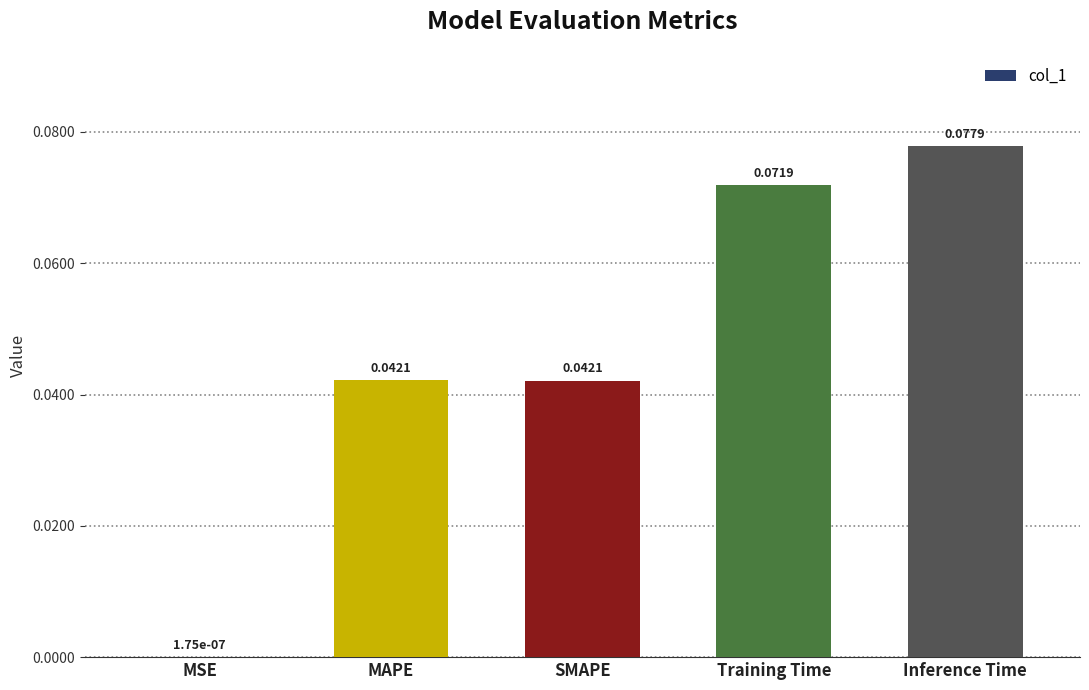

How many categories are shown in the chart?

5